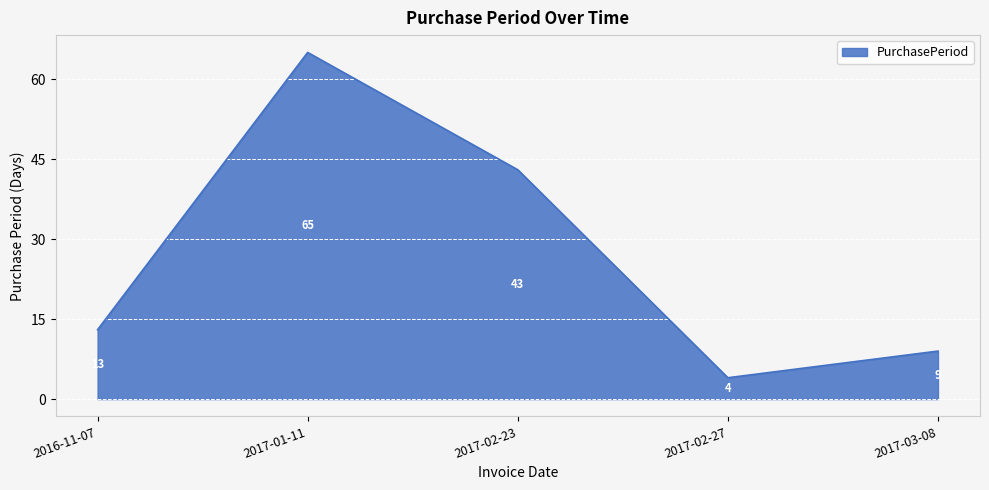

What is the average value?

27